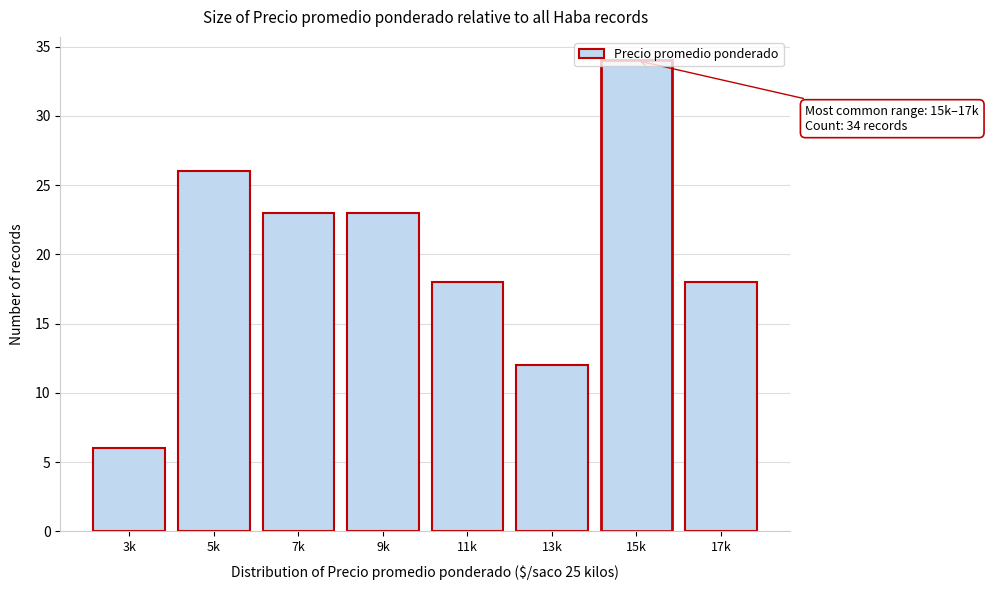

What position from the right is 11k?

4